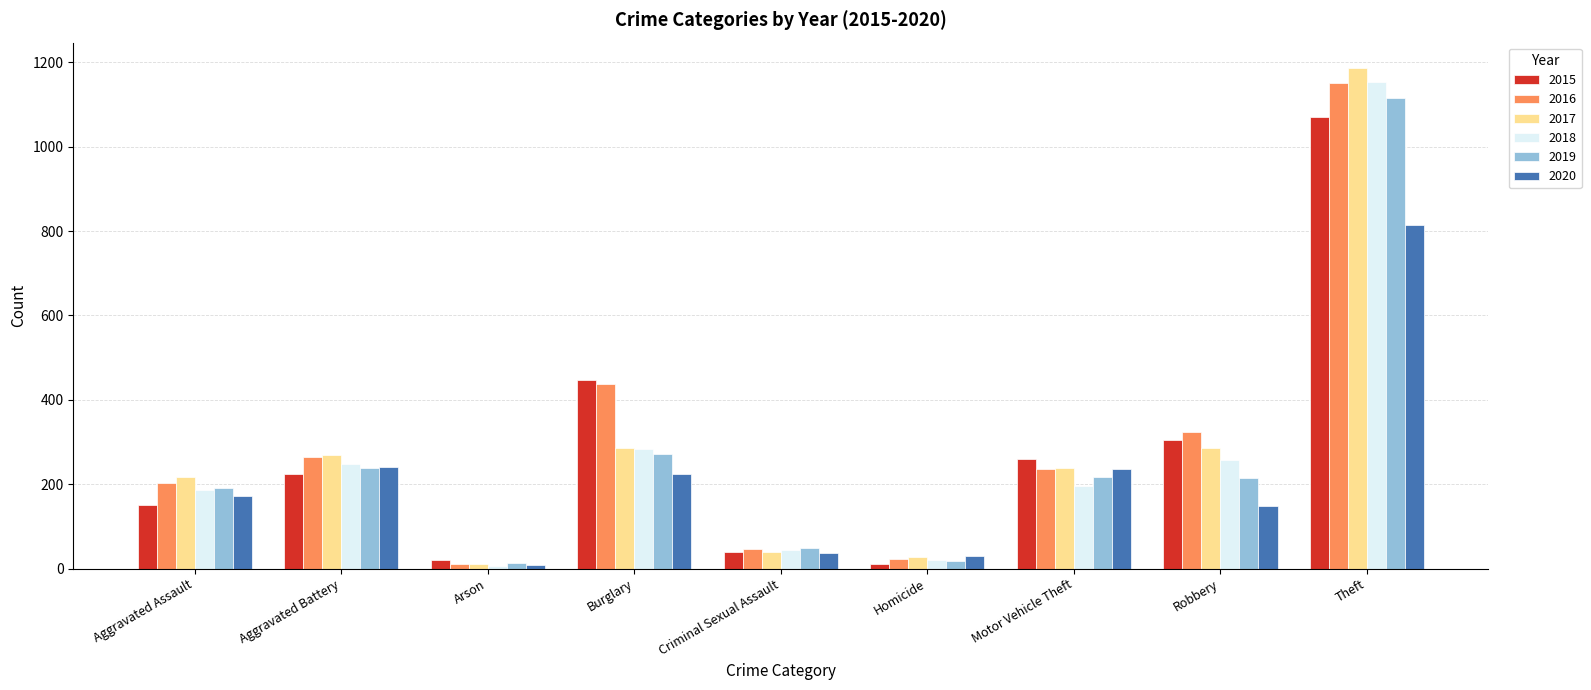

What value does the 2019 series have at Arson?

13